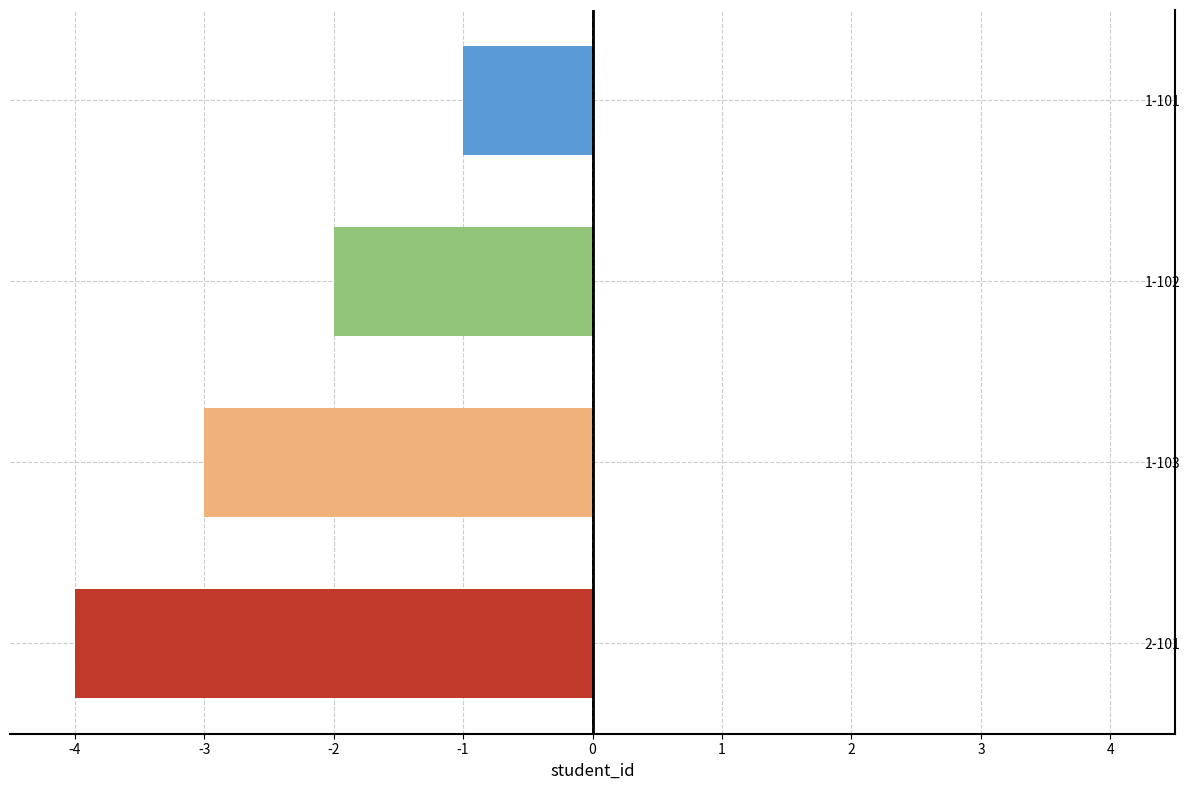

Is it true that the value at 1-102 is -2?

True